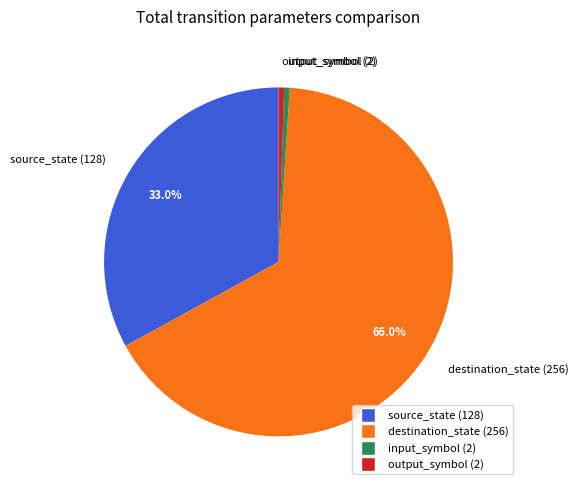

Which category accounts for the majority?

destination_state